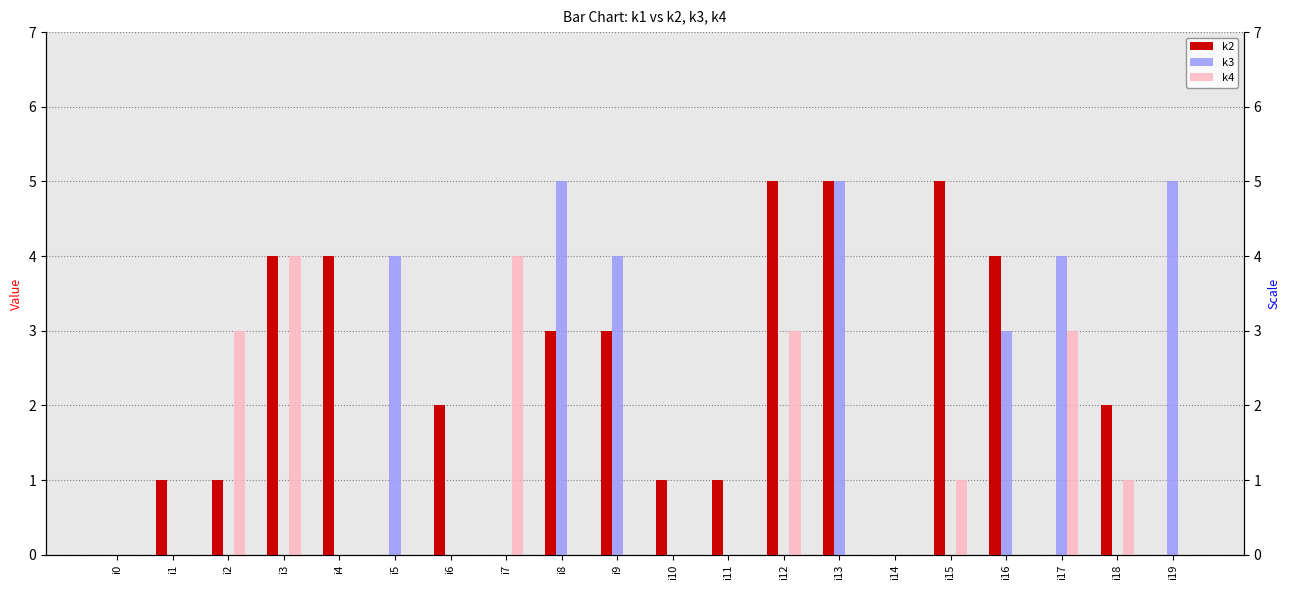

Where is k3 nearest to the value 2?

i16